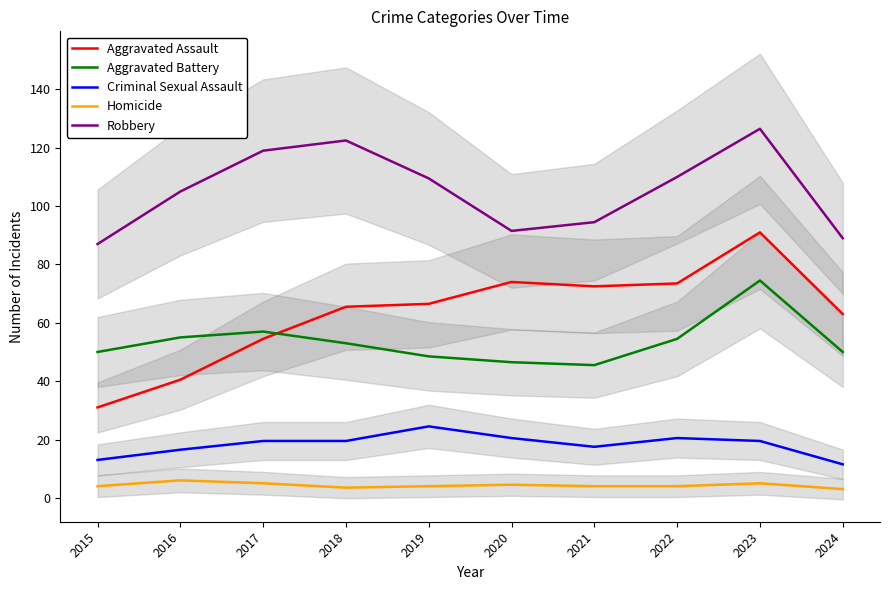

How many data points in Robbery are above 109?

5